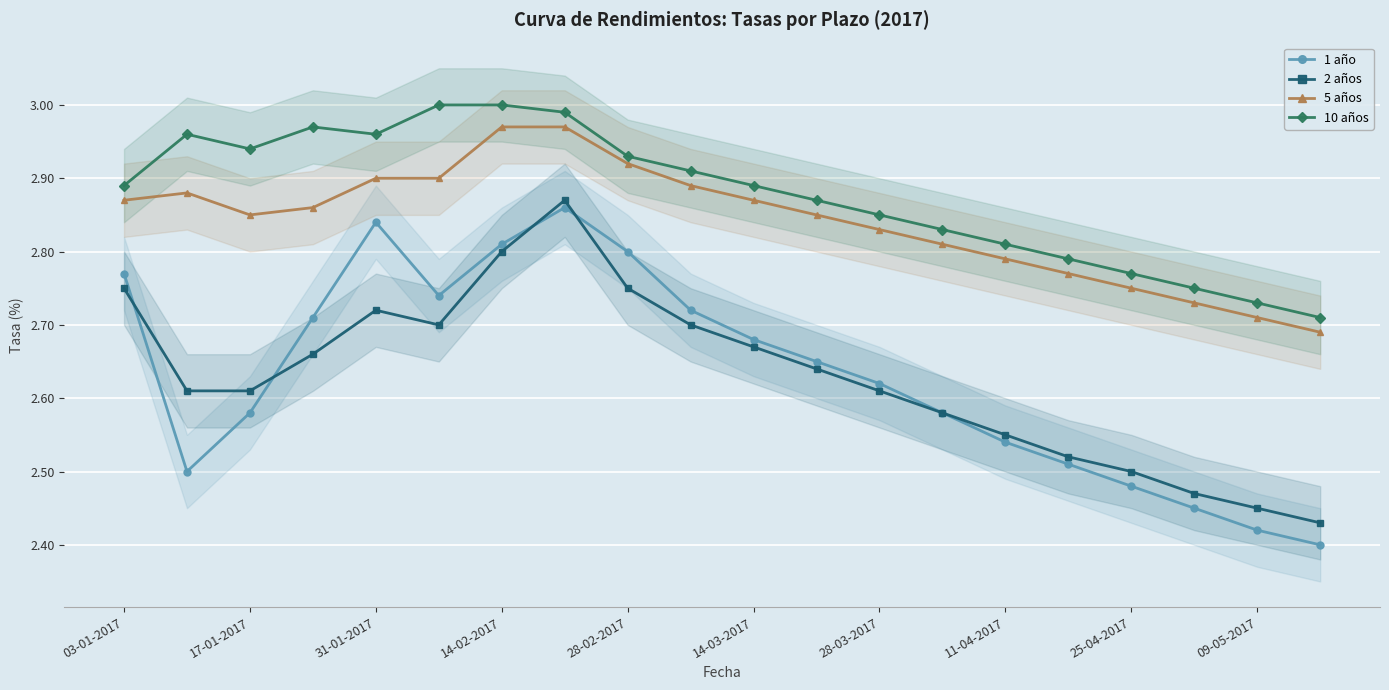

What is the value of the 1 año point at the 7th from the left?

2.8